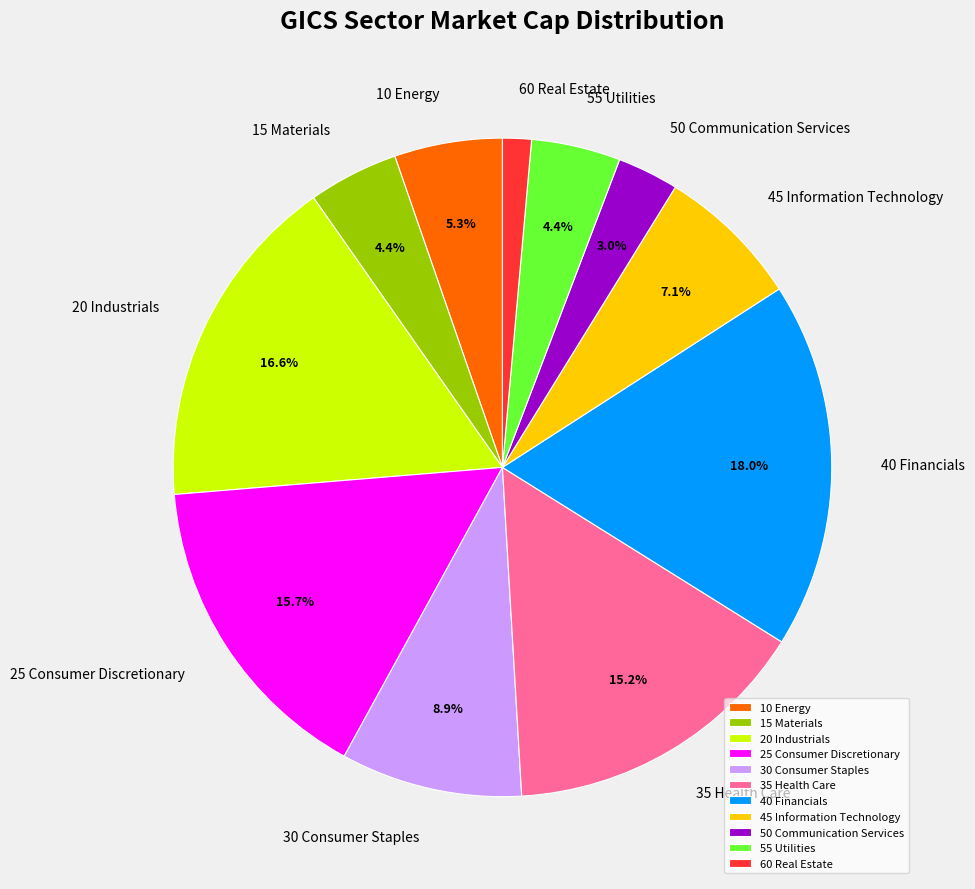

Which category has the biggest portion of the pie?

40 Financials